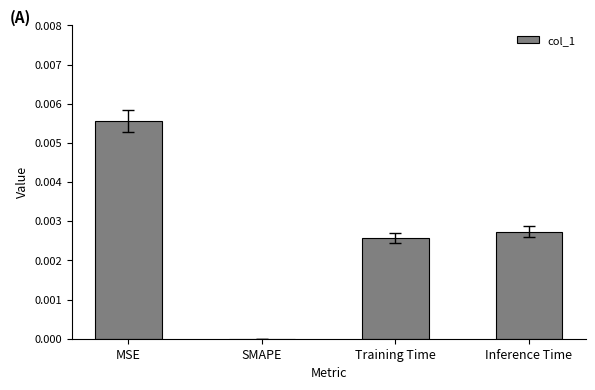

Does the chart contain stacked bars?

No